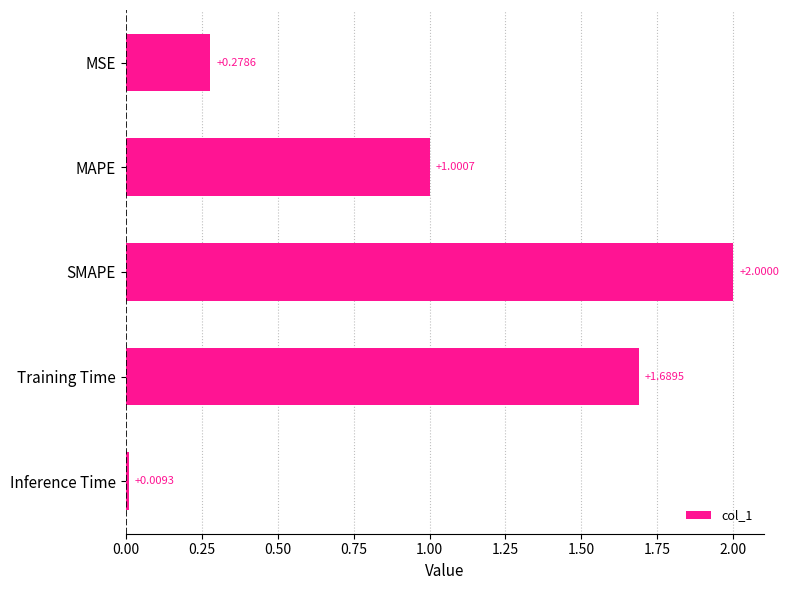

Rank the categories by value from lowest to highest.

Inference Time, MSE, MAPE, Training Time, SMAPE